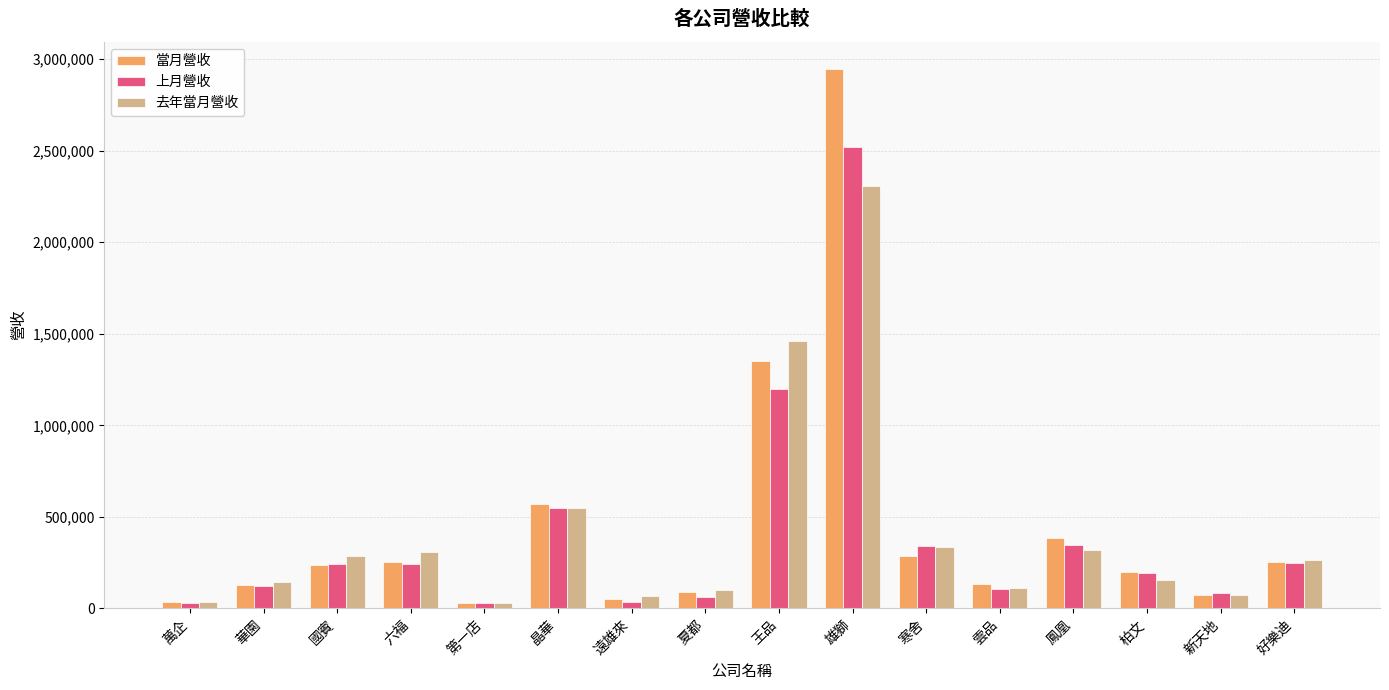

How many values in the 去年當月營收 series are below 266125?

8